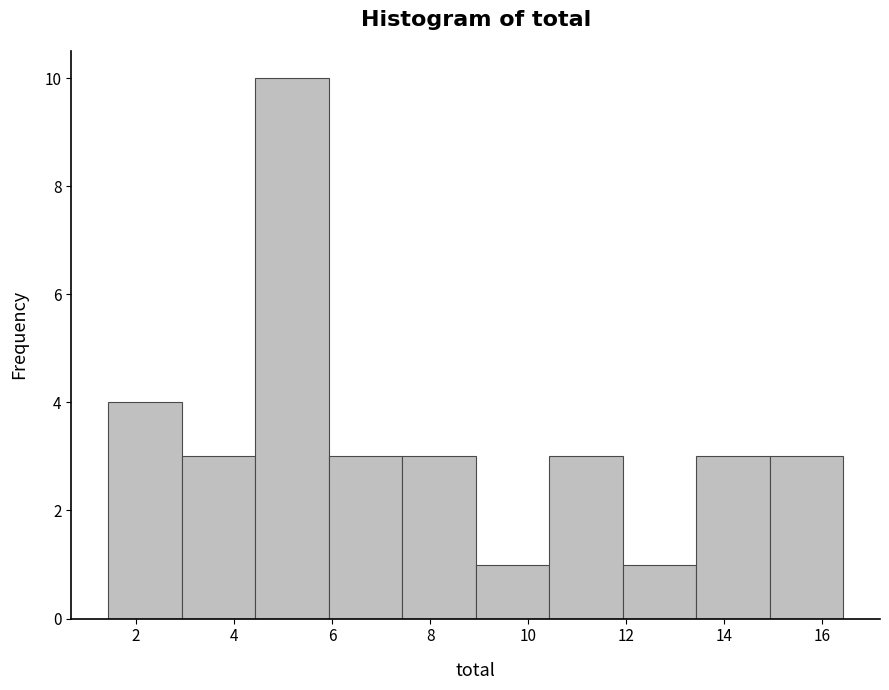

What is the height of the bar covering 6.0 to 7.4 on the x-axis? Neither the bar edges nor the heights are printed on the chart, so give them approximately, as read against the axes.

3